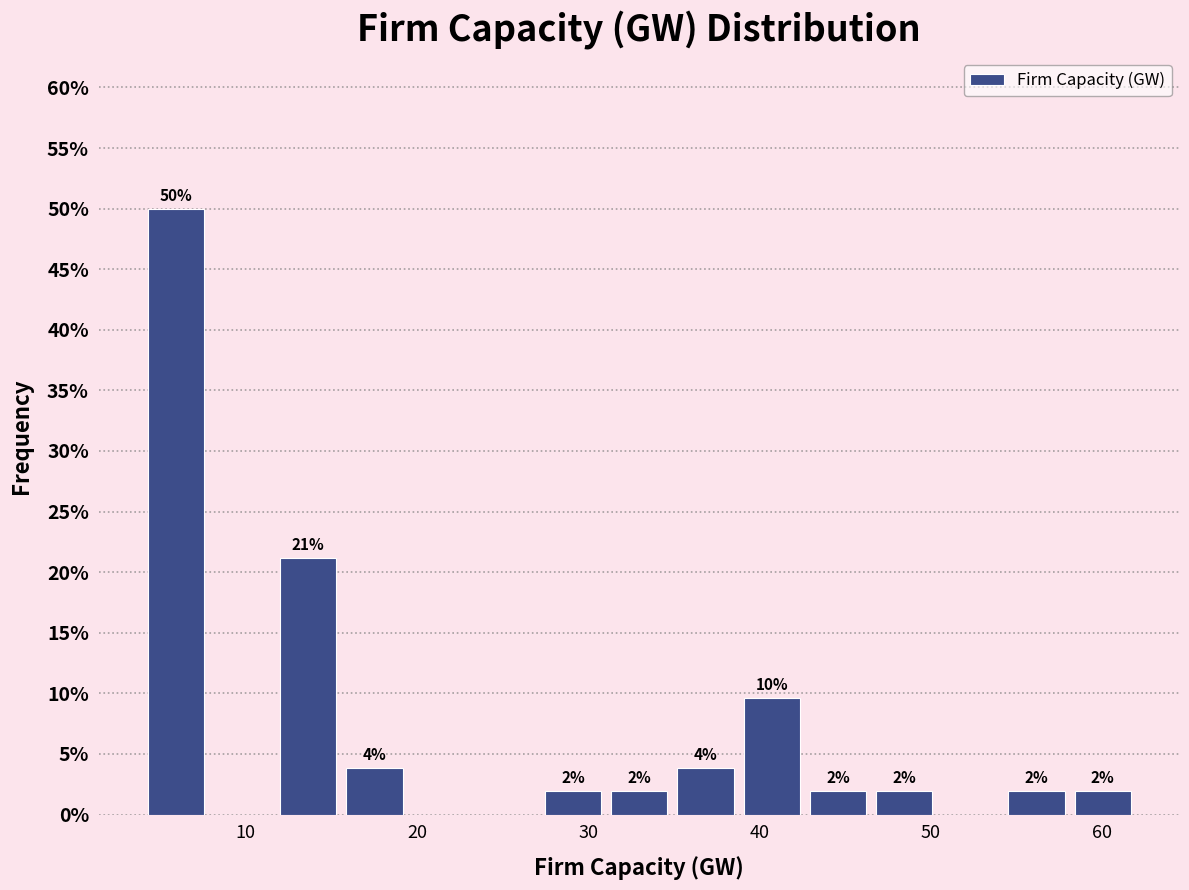

Read against the x-axis, roughly where is the centre of the tallest bar?

6